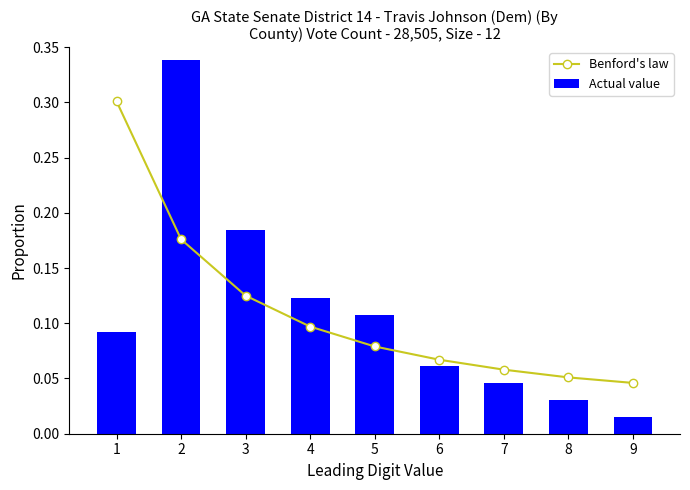

Read the Actual value value at 2.

0.3